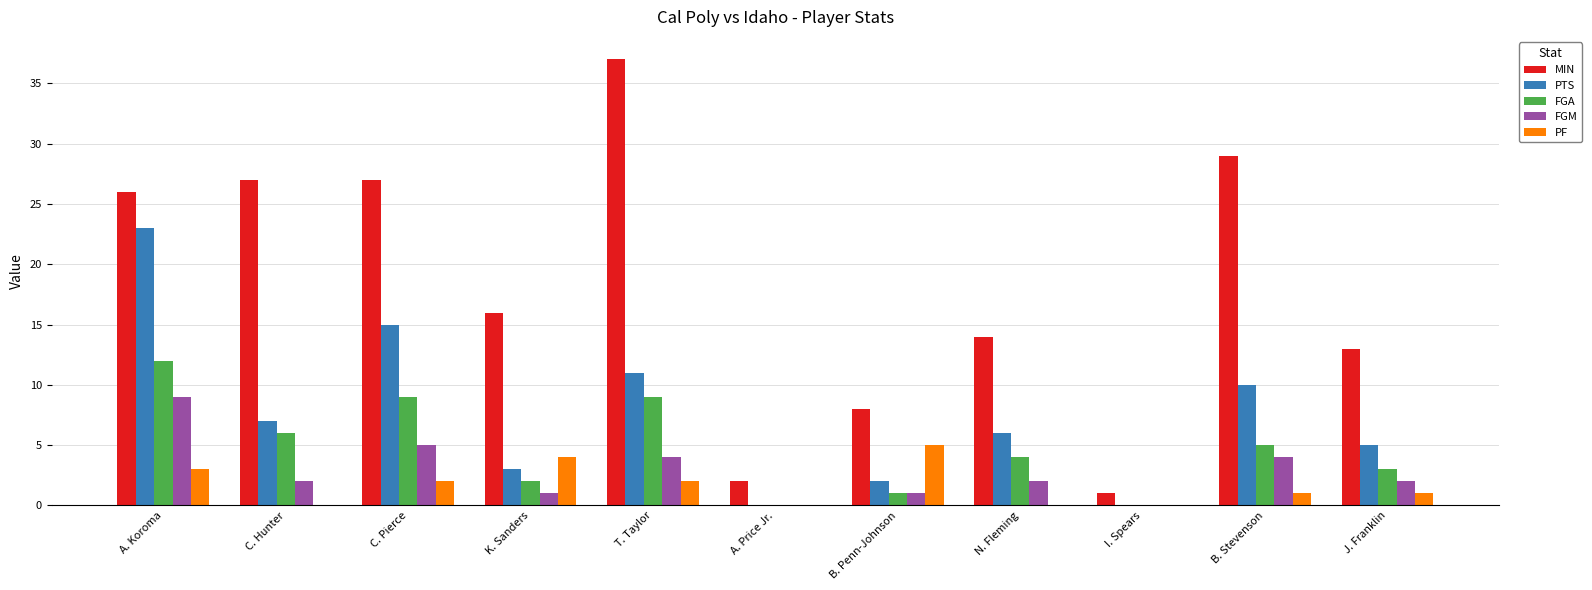

Reading left to right, extract all data points from this chart.

MIN: 26	27	27	16	37	2	8	14	1	29	13
PTS: 23	7	15	3	11	0	2	6	0	10	5
FGA: 12	6	9	2	9	0	1	4	0	5	3
FGM: 9	2	5	1	4	0	1	2	0	4	2
PF: 3	0	2	4	2	0	5	0	0	1	1